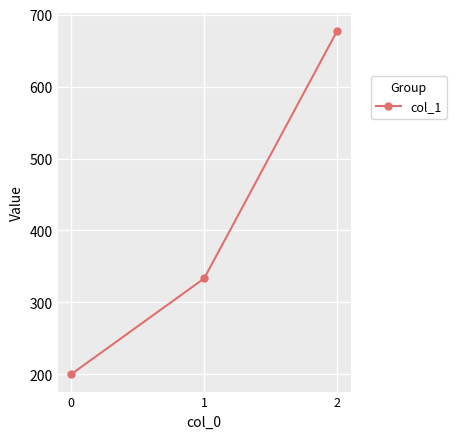

Rank the categories by value from lowest to highest.

0, 1, 2